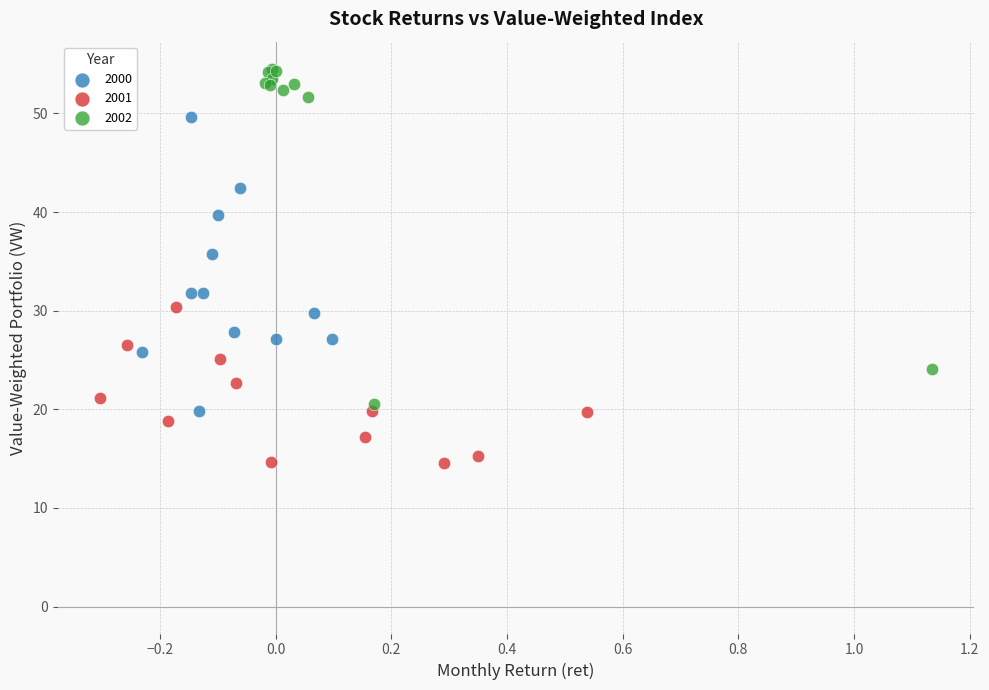

Which series contains the lowest Y value?

2001